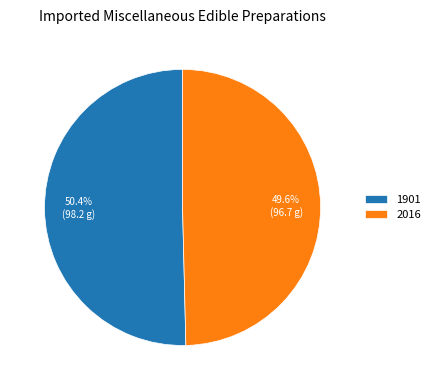

Is 1901 the majority of the pie?

Yes